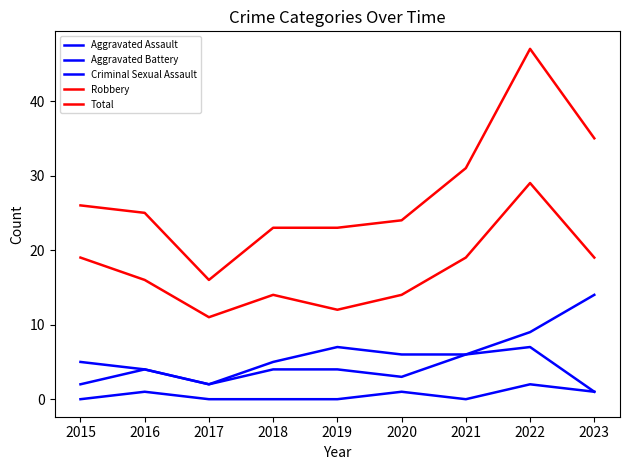

How many lines are shown in the chart?

5